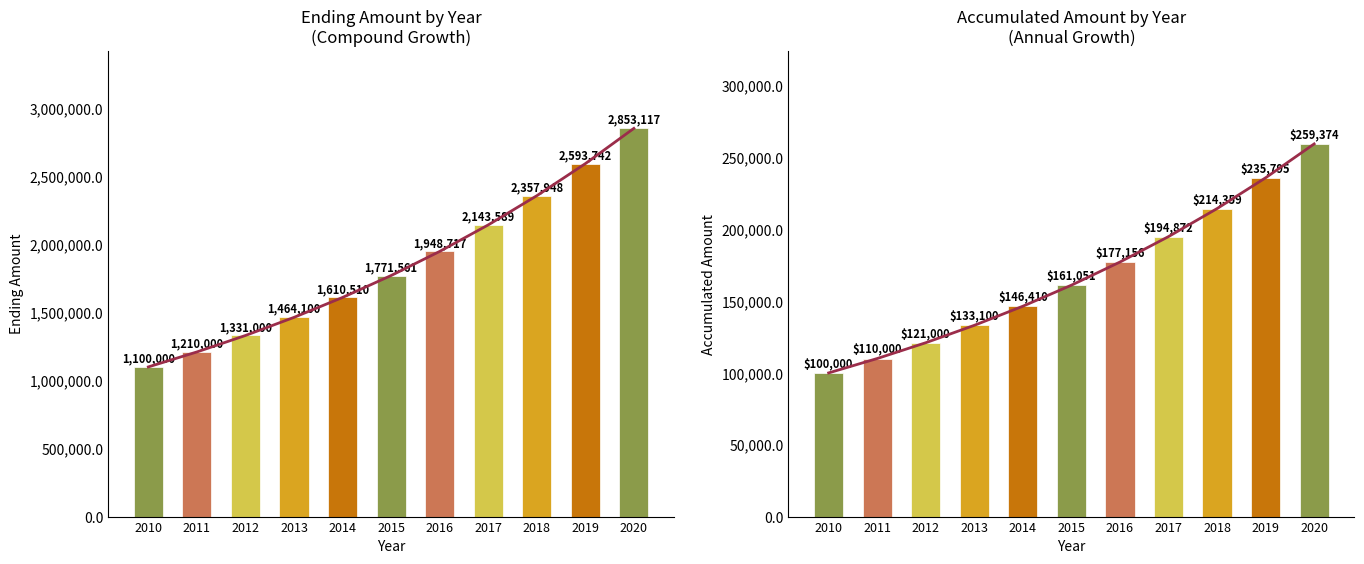

True or false: Ending Amount has a value of 1771561 at 2015.

True